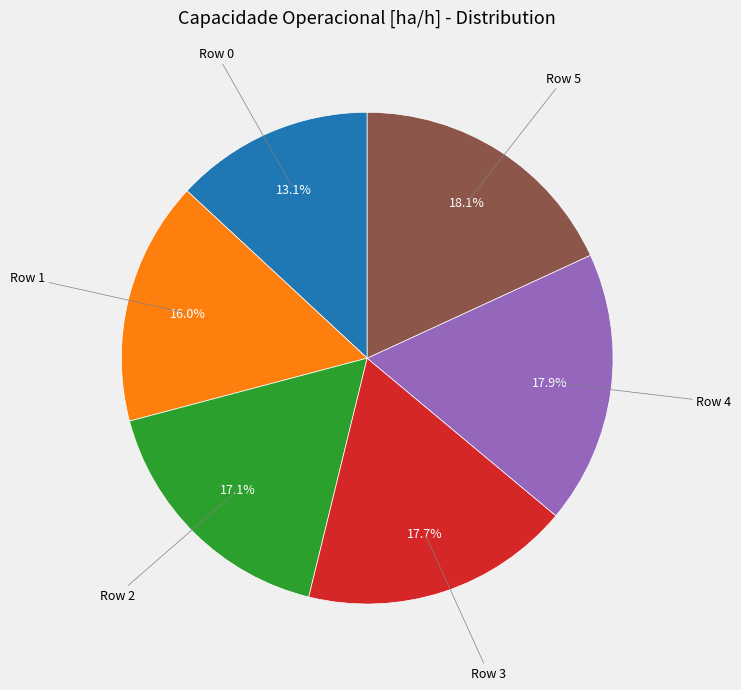

Is there a majority slice in this chart?

No